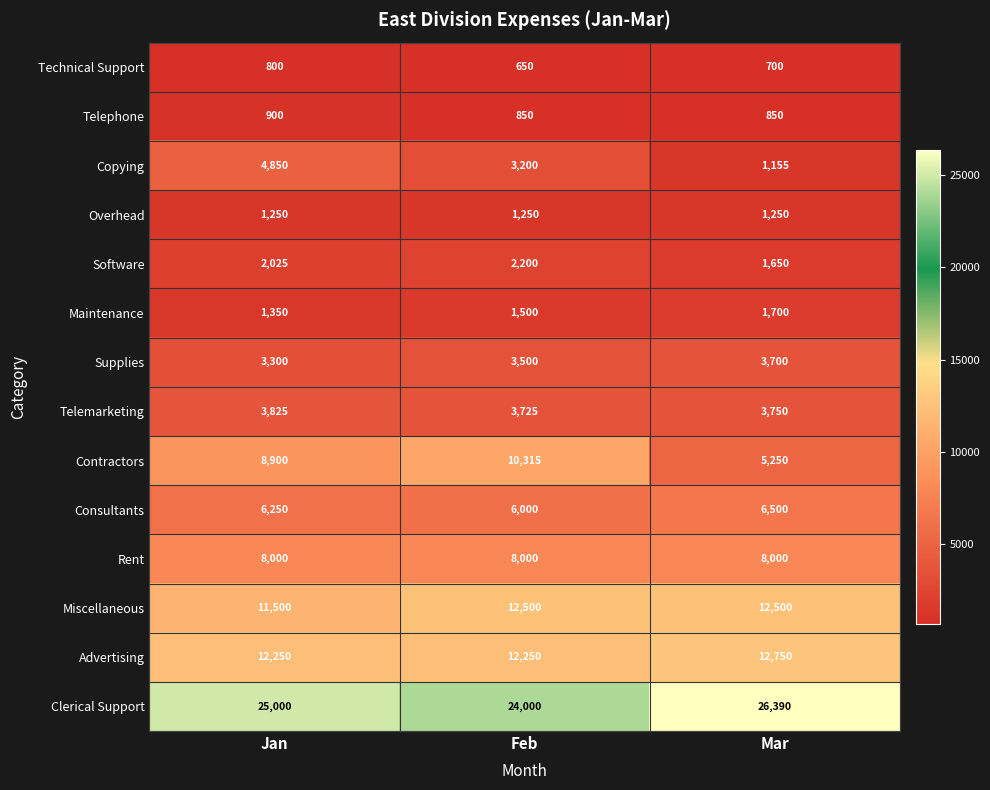

Which label corresponds to the largest value in the chart?

Mar